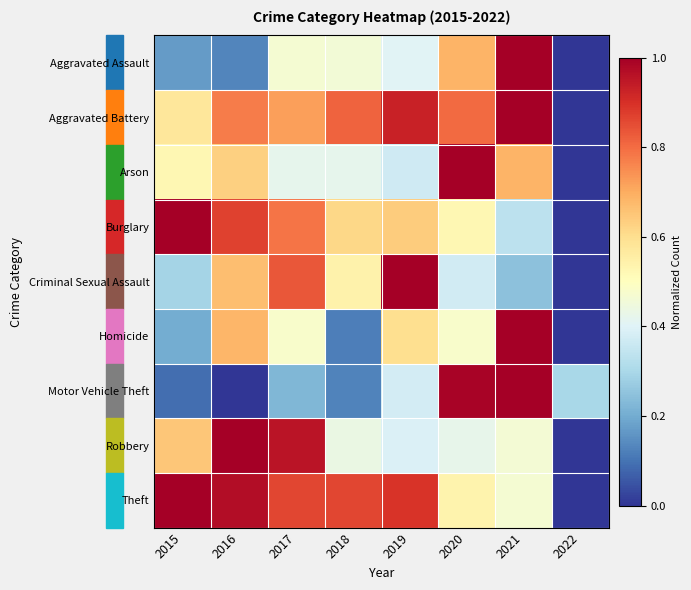

How many series are shown in this chart?

9